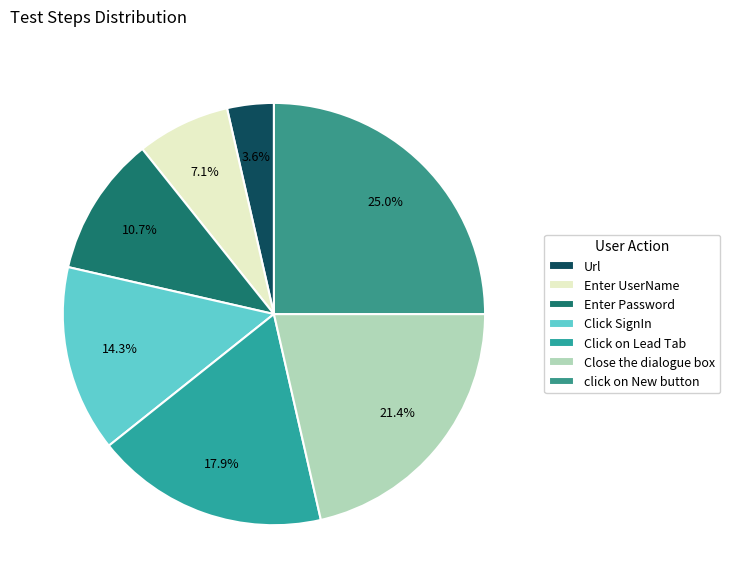

Rank the categories by value from highest to lowest.

click on New button, Close the dialogue box, Click on Lead Tab, Click SignIn, Enter Password, Enter UserName, Url